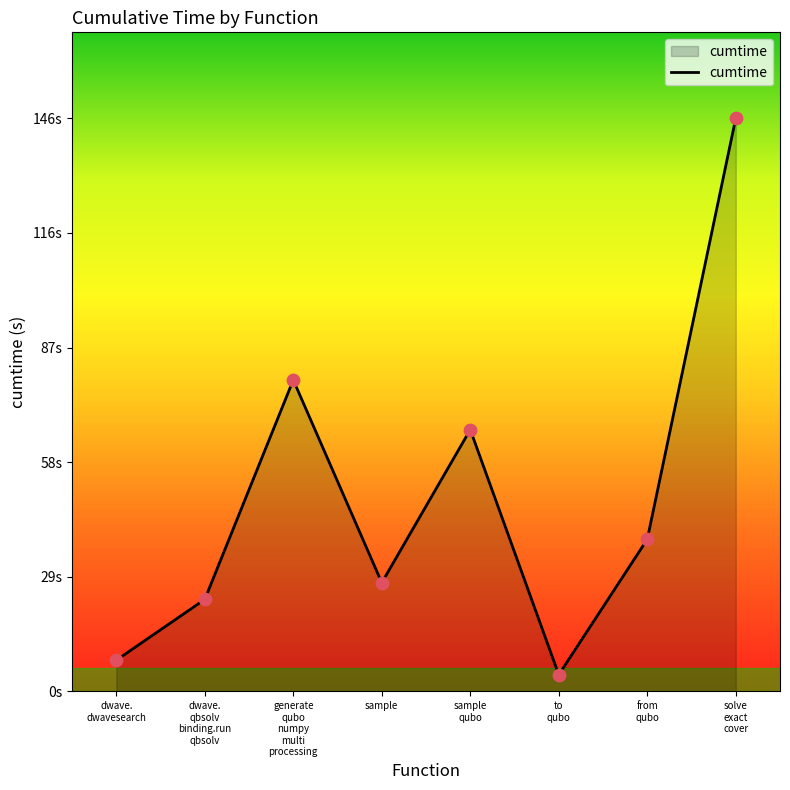

What is the change in value from to
qubo to from
qubo?

+34.4